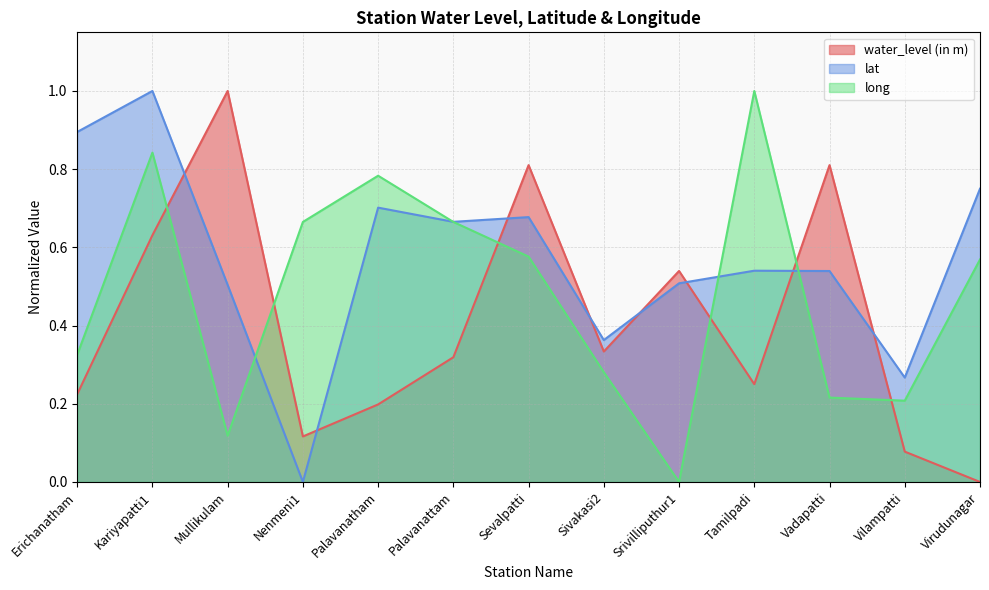

What is the value of the long point at the 6th from the left?

0.7